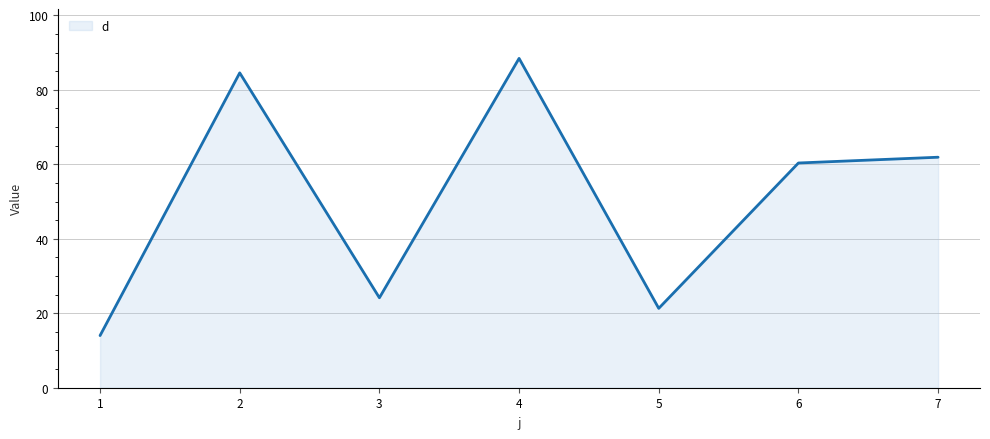

What is the smallest value displayed?

14.0